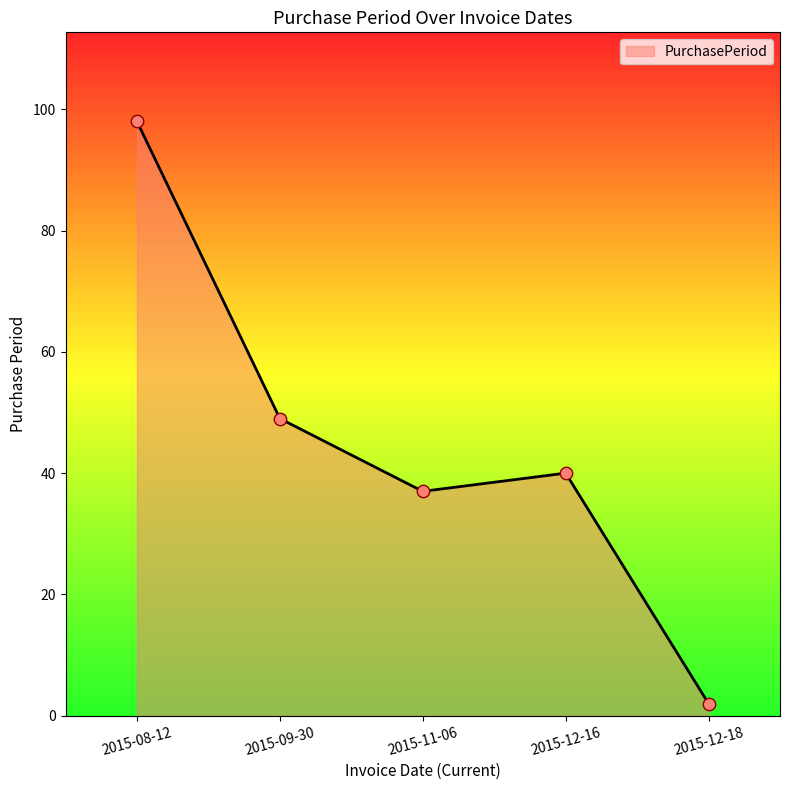

What is the ratio of the value at 2015-09-30 to the value at 2015-11-06?

1.3